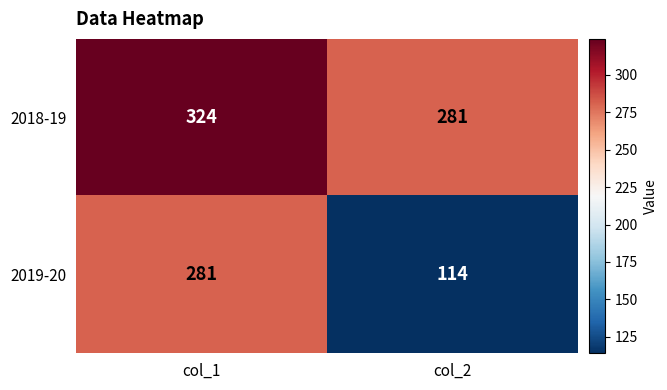

Rank the series at col_2 from lowest to highest value.

2019-20, 2018-19